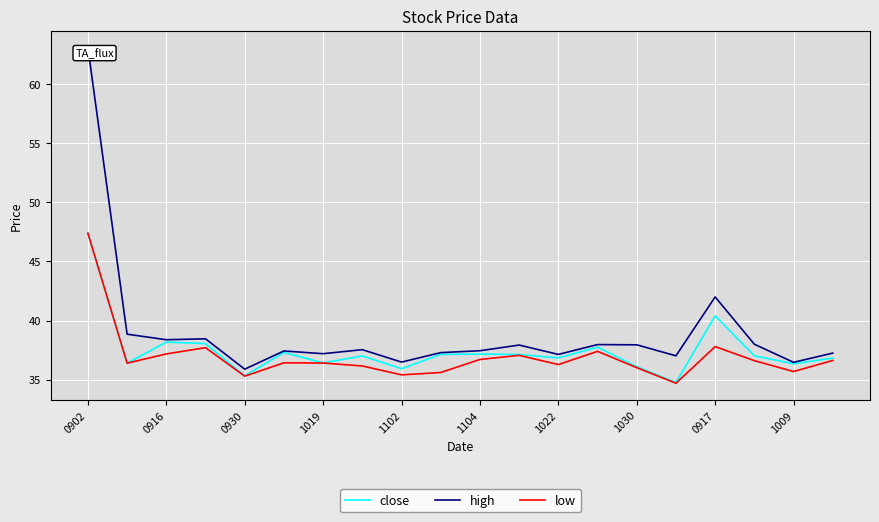

True or false: close has more than 1 points higher than both neighbors.

True